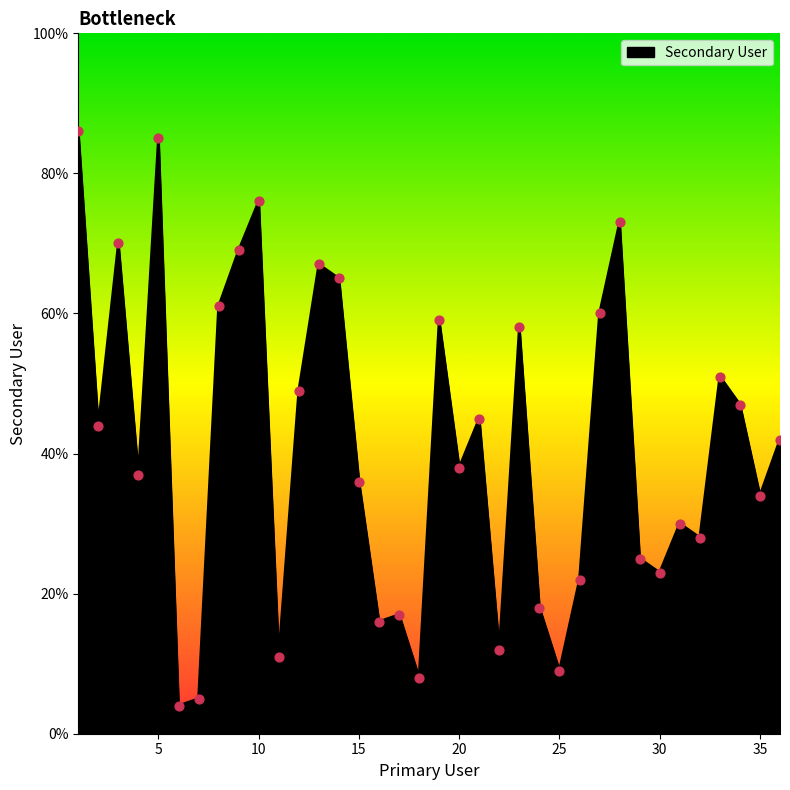

What is the minimum value shown in the chart?

4